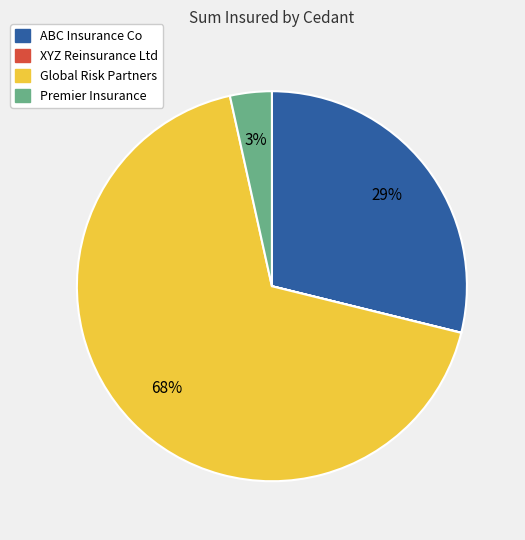

Which slice is the largest?

Global Risk Partners